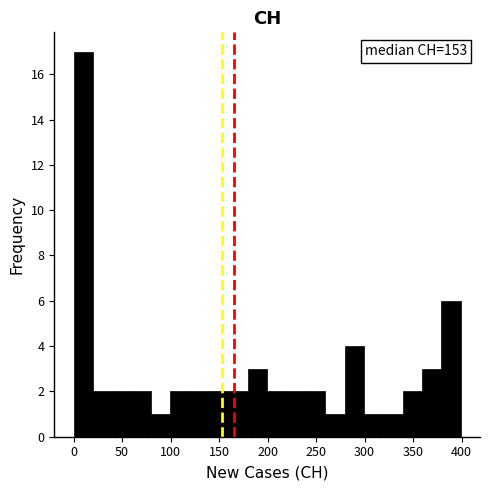

Around what value on the x-axis is the tallest bar? Give the approximate position of its centre, as read against the axis.

10